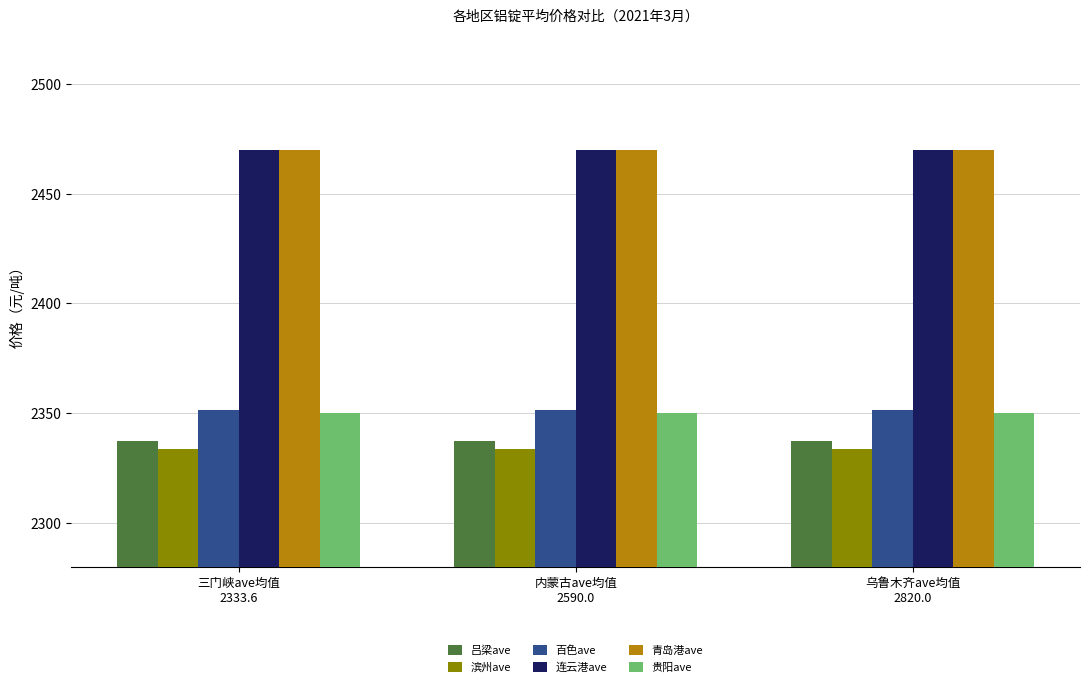

What is the minimum value for 百色ave?

2351.4